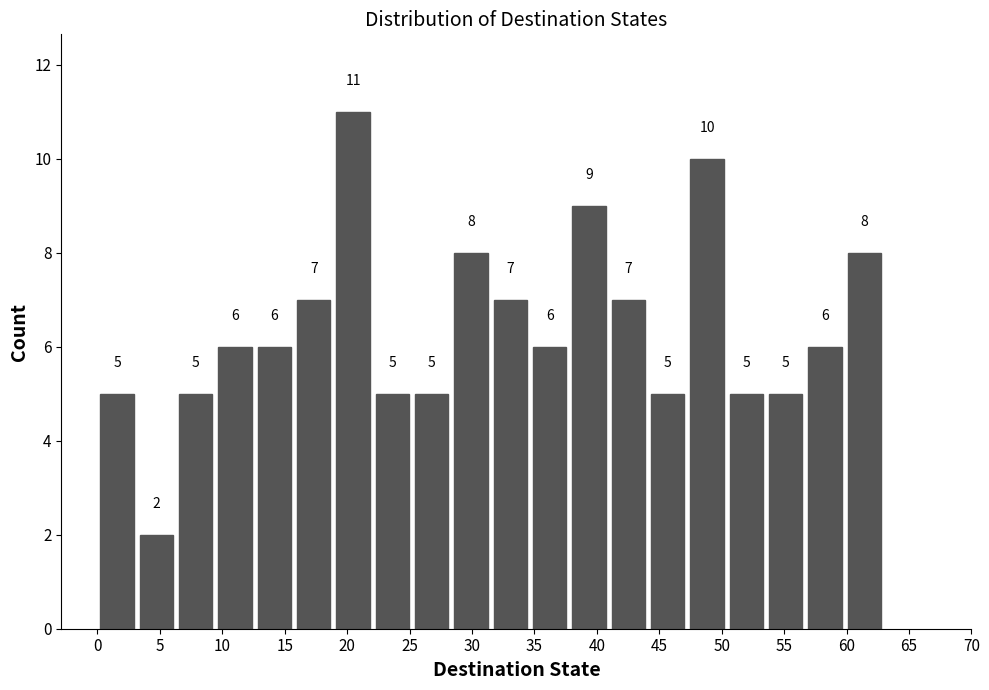

Reading left to right, list every bar in this chart as the range it spans on the x-axis followed by its height. The bar edges are not printed on the chart, so give them approximately, as read against the axis.

0.00 to 3.15: 5
3.15 to 6.30: 2
6.30 to 9.45: 5
9.45 to 12.60: 6
12.60 to 15.75: 6
15.75 to 18.90: 7
18.90 to 22.05: 11
22.05 to 25.20: 5
25.20 to 28.35: 5
28.35 to 31.50: 8
31.50 to 34.65: 7
34.65 to 37.80: 6
37.80 to 40.95: 9
40.95 to 44.10: 7
44.10 to 47.25: 5
47.25 to 50.40: 10
50.40 to 53.55: 5
53.55 to 56.70: 5
56.70 to 59.85: 6
59.85 to 63.00: 8